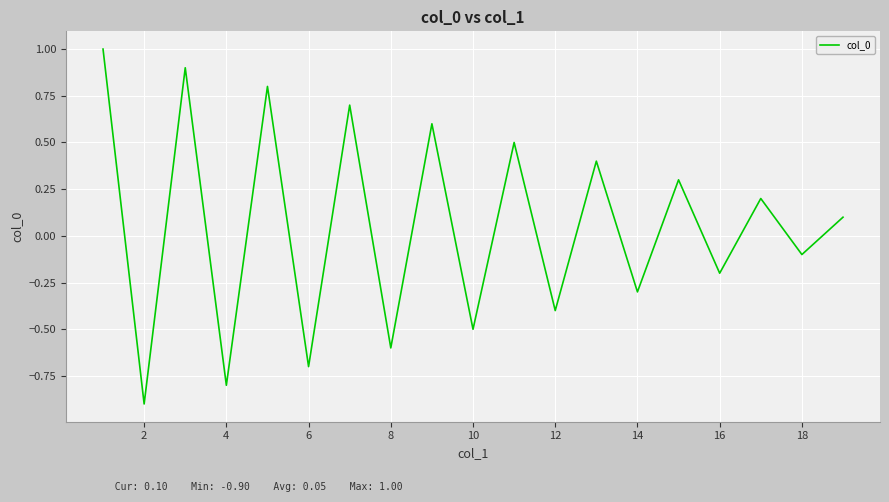

What is the smallest value displayed?

-0.9